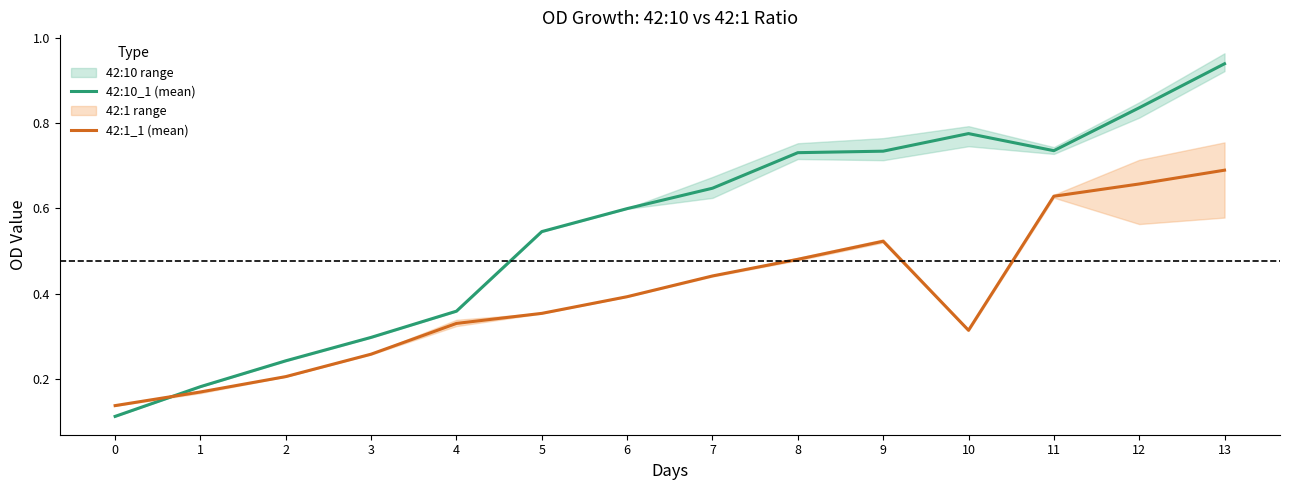

How many data points does each series have?

14